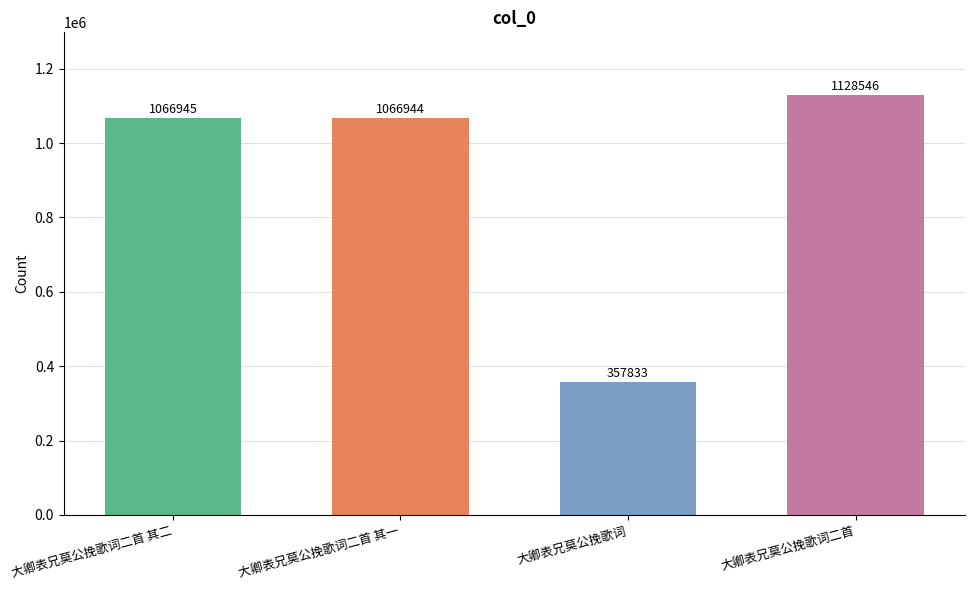

What is the sum of all values?

3620268